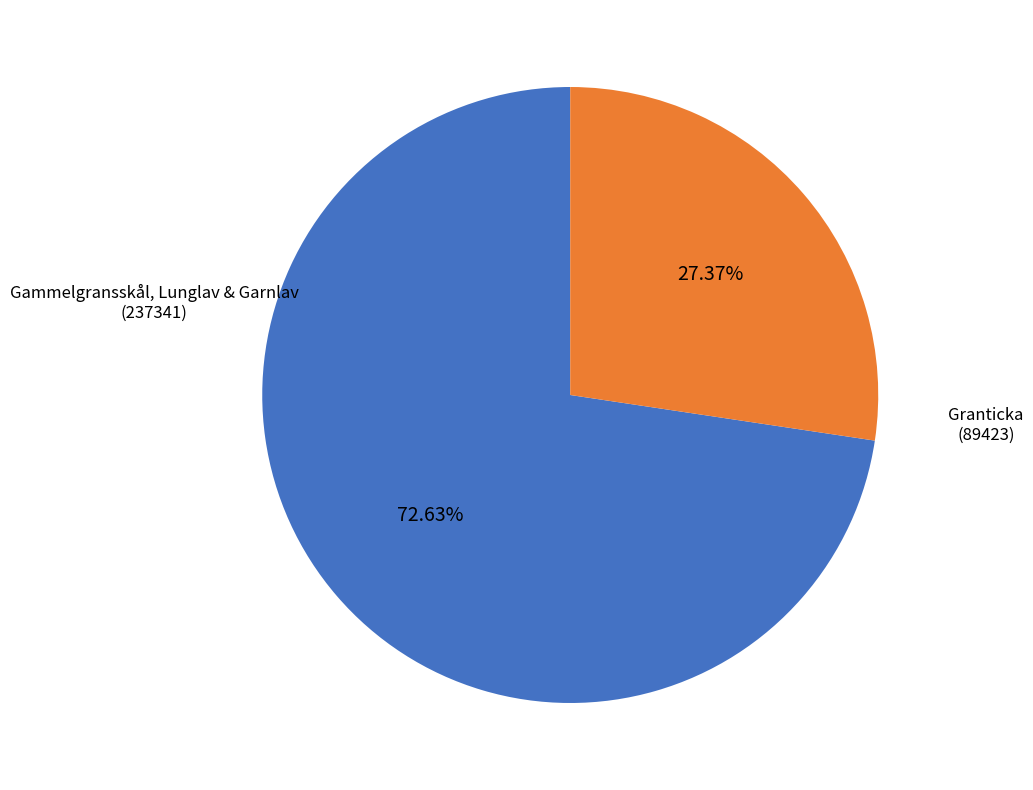

Is there a majority slice in this chart?

Yes